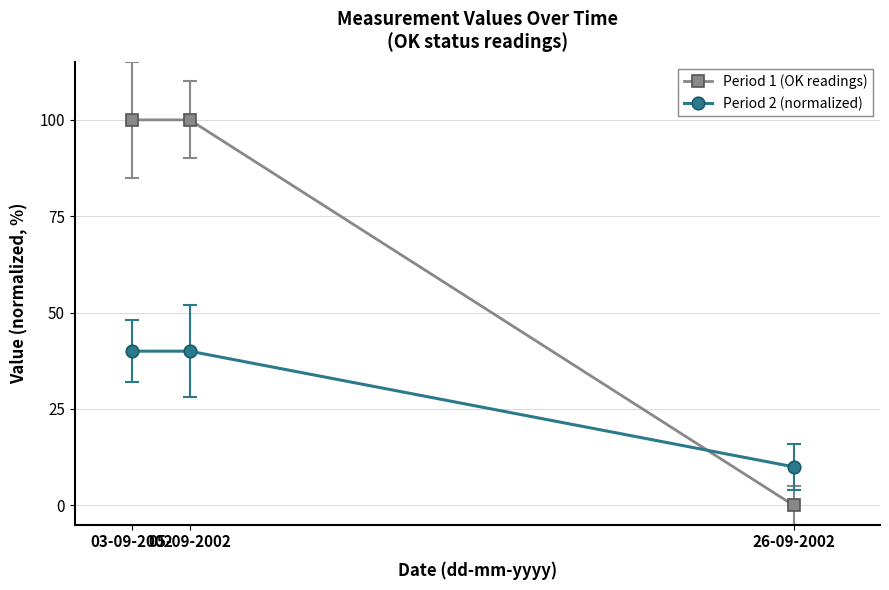

Count the Period 2 (normalized) values in the range 10 to 40.

3